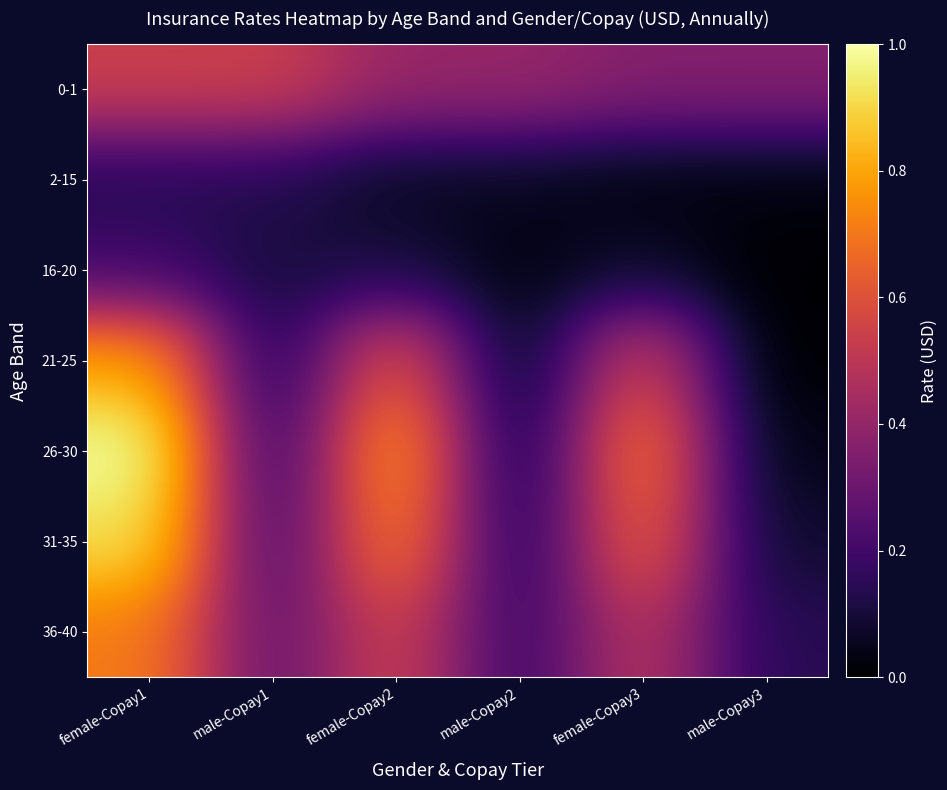

What is the difference between the highest and lowest values at male-Copay3?

0.4